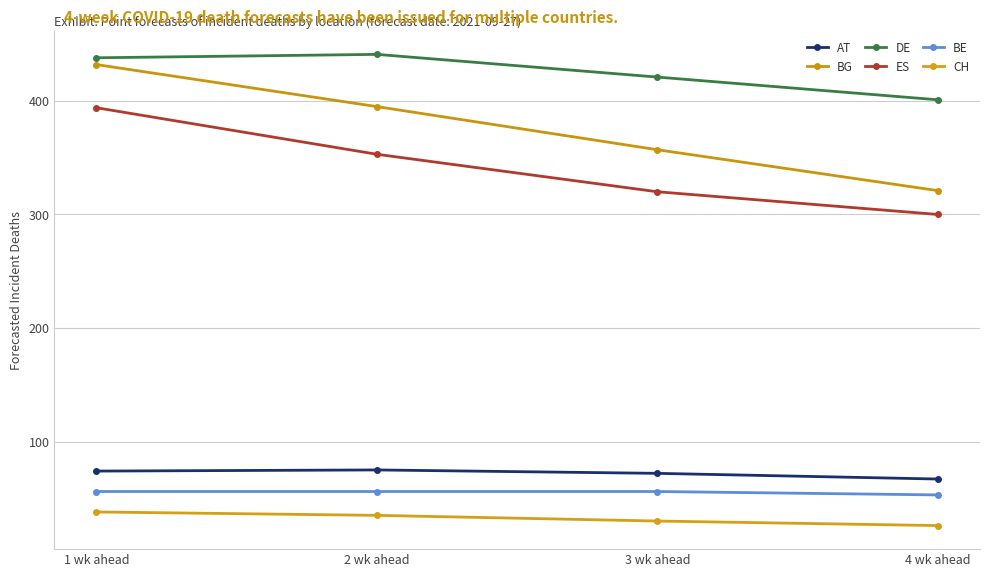

Reading left to right, list all the values displayed in this chart.

AT: 74	75	72	67
BG: 432	395	357	321
DE: 438	441	421	401
ES: 394	353	320	300
BE: 56	56	56	53
CH: 38	35	30	26